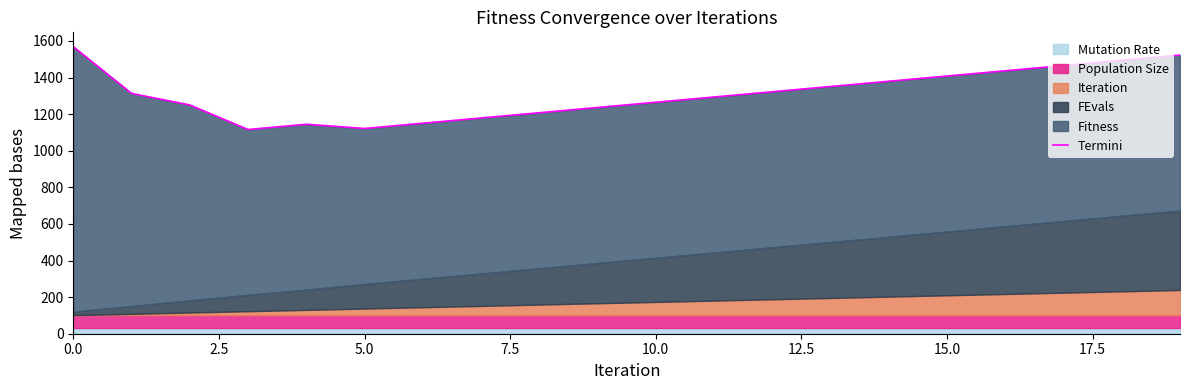

Is it true that the value at 5.0 is 340.8?

False